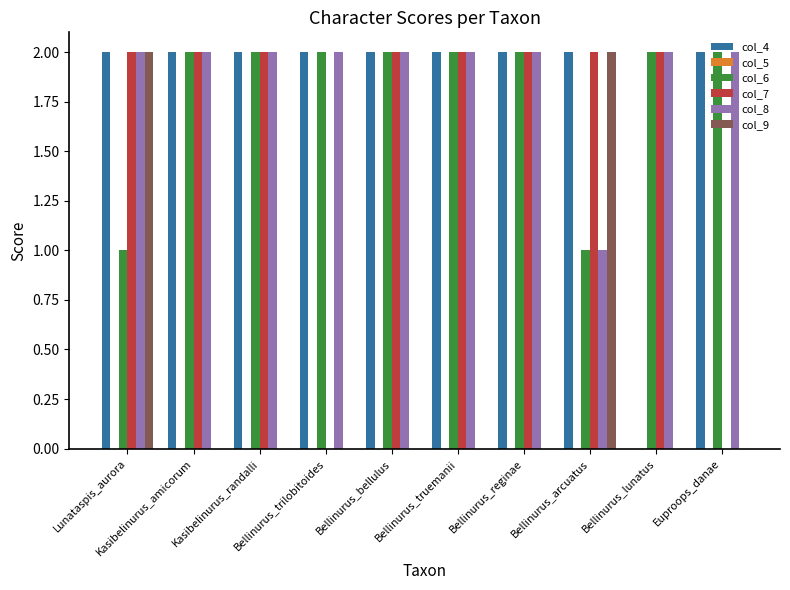

Which series has the largest total across all categories?

col_8